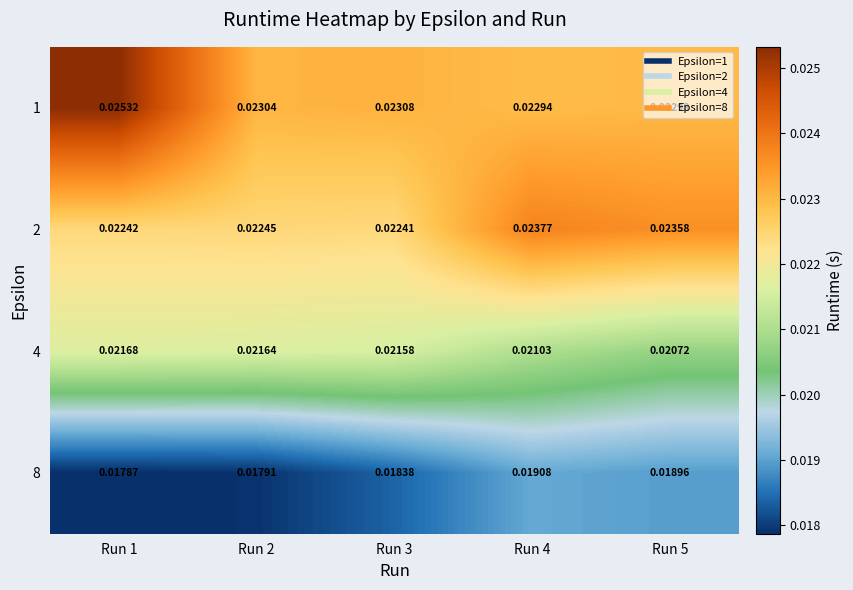

Is the value of 1 at Run 3 greater than the value of 2 at Run 5?

No